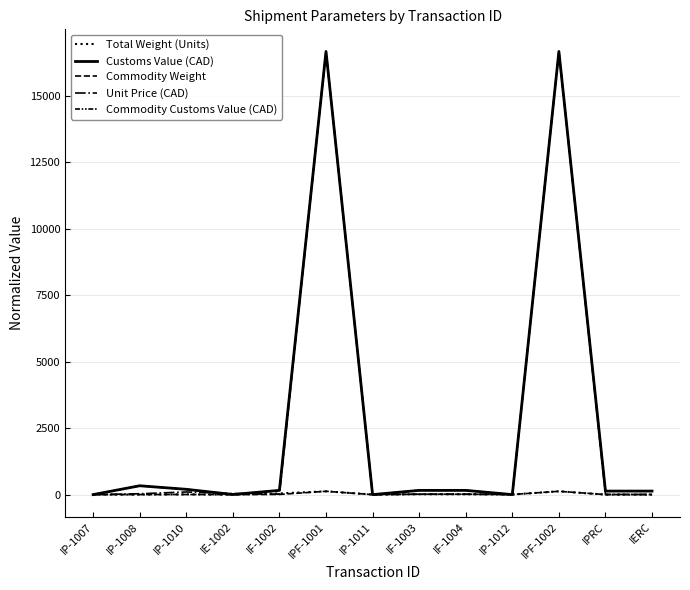

Where does the Commodity Weight series first go above 5?

IF-1002